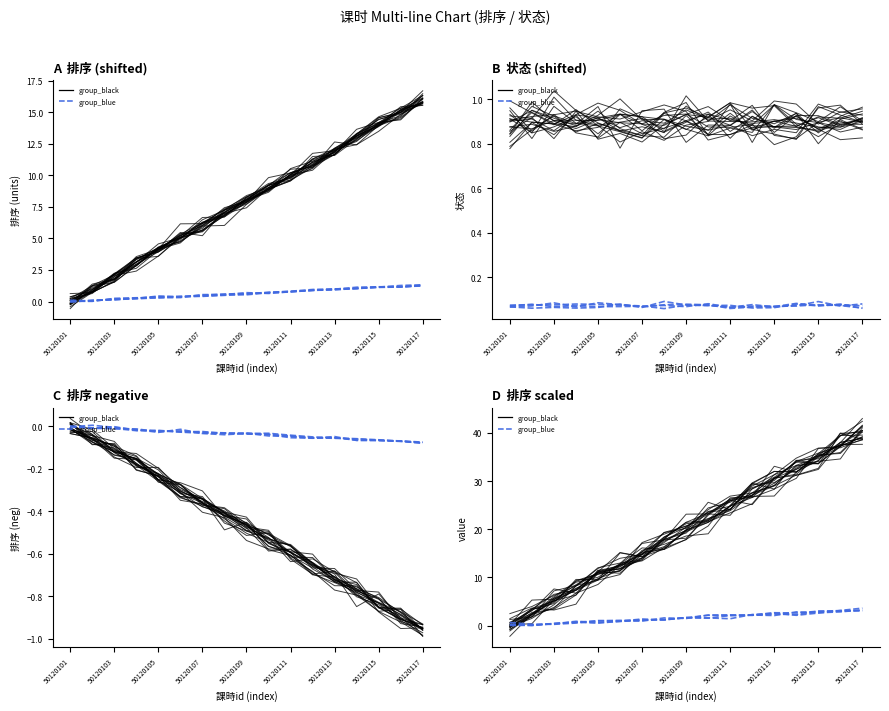

Rank the series by their average value, from lowest to highest.

group_blue, group_black